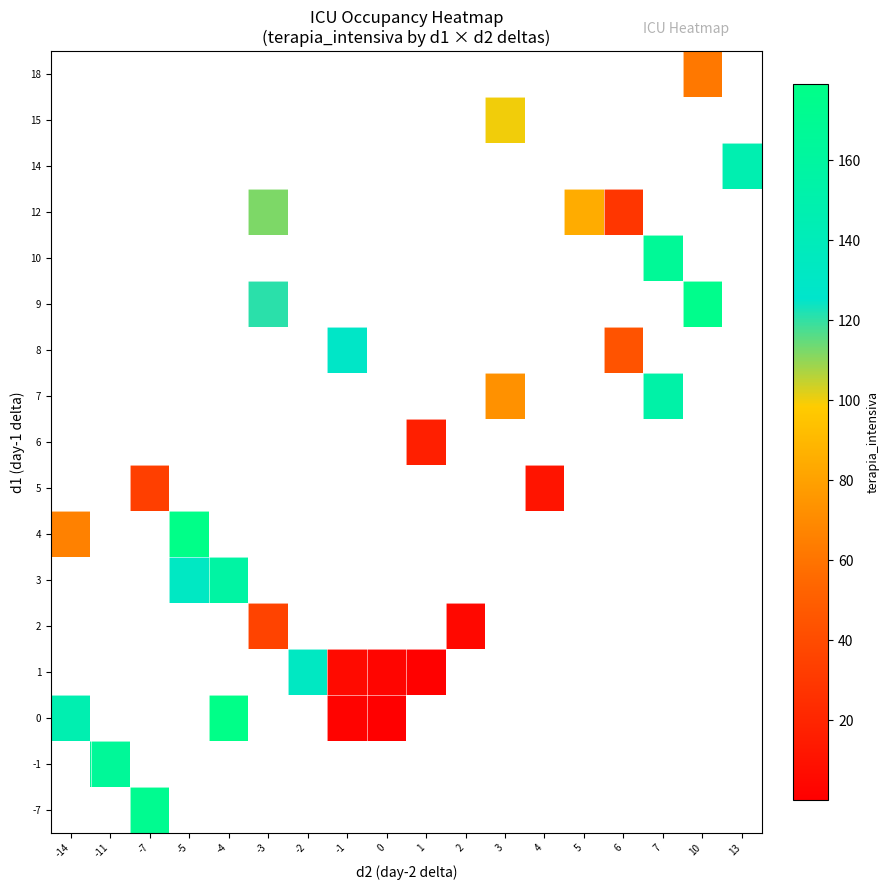

Is the value of row_10 at -14 greater than the value of row_2 at -3?

No